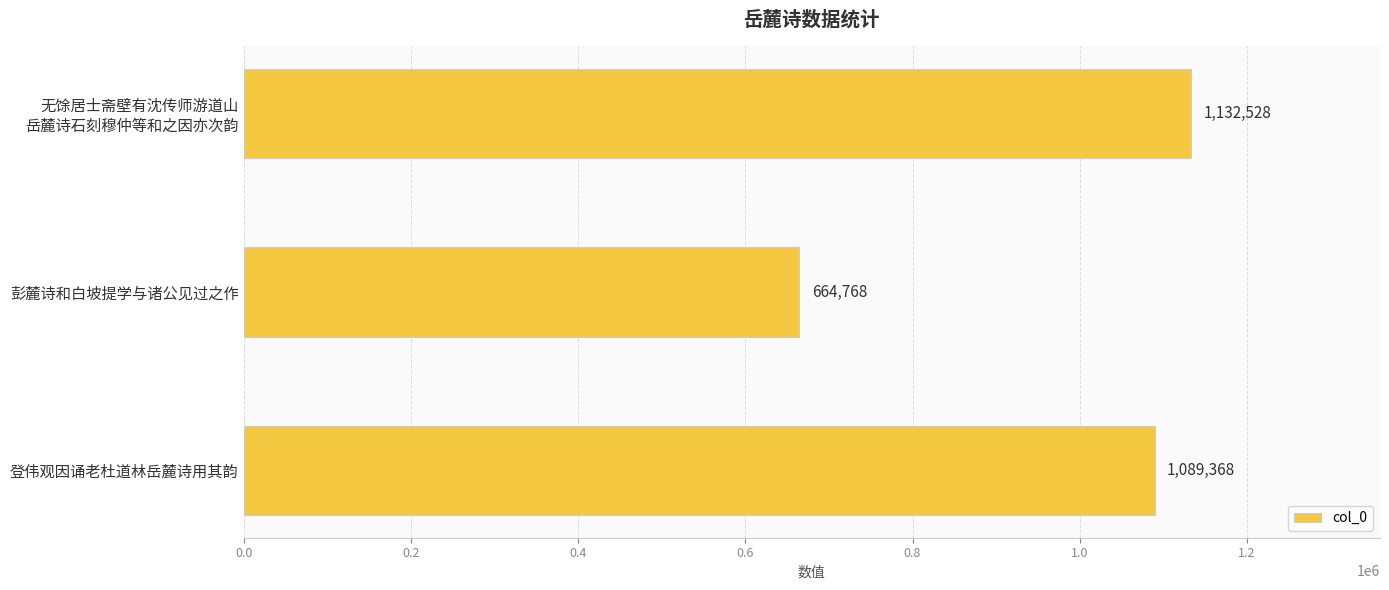

How many series are shown in this chart?

1